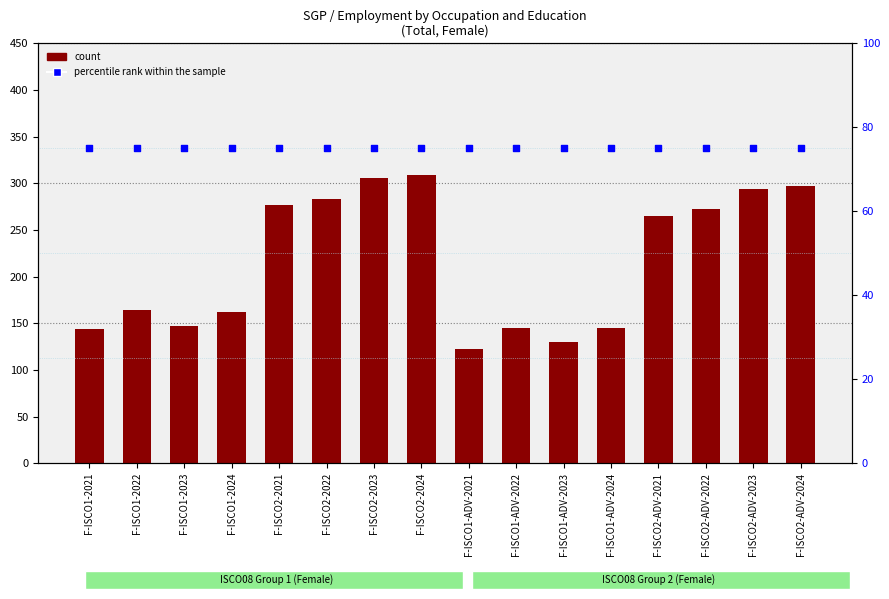

At which category is the sum across all series the highest?

F-ISCO2-2024